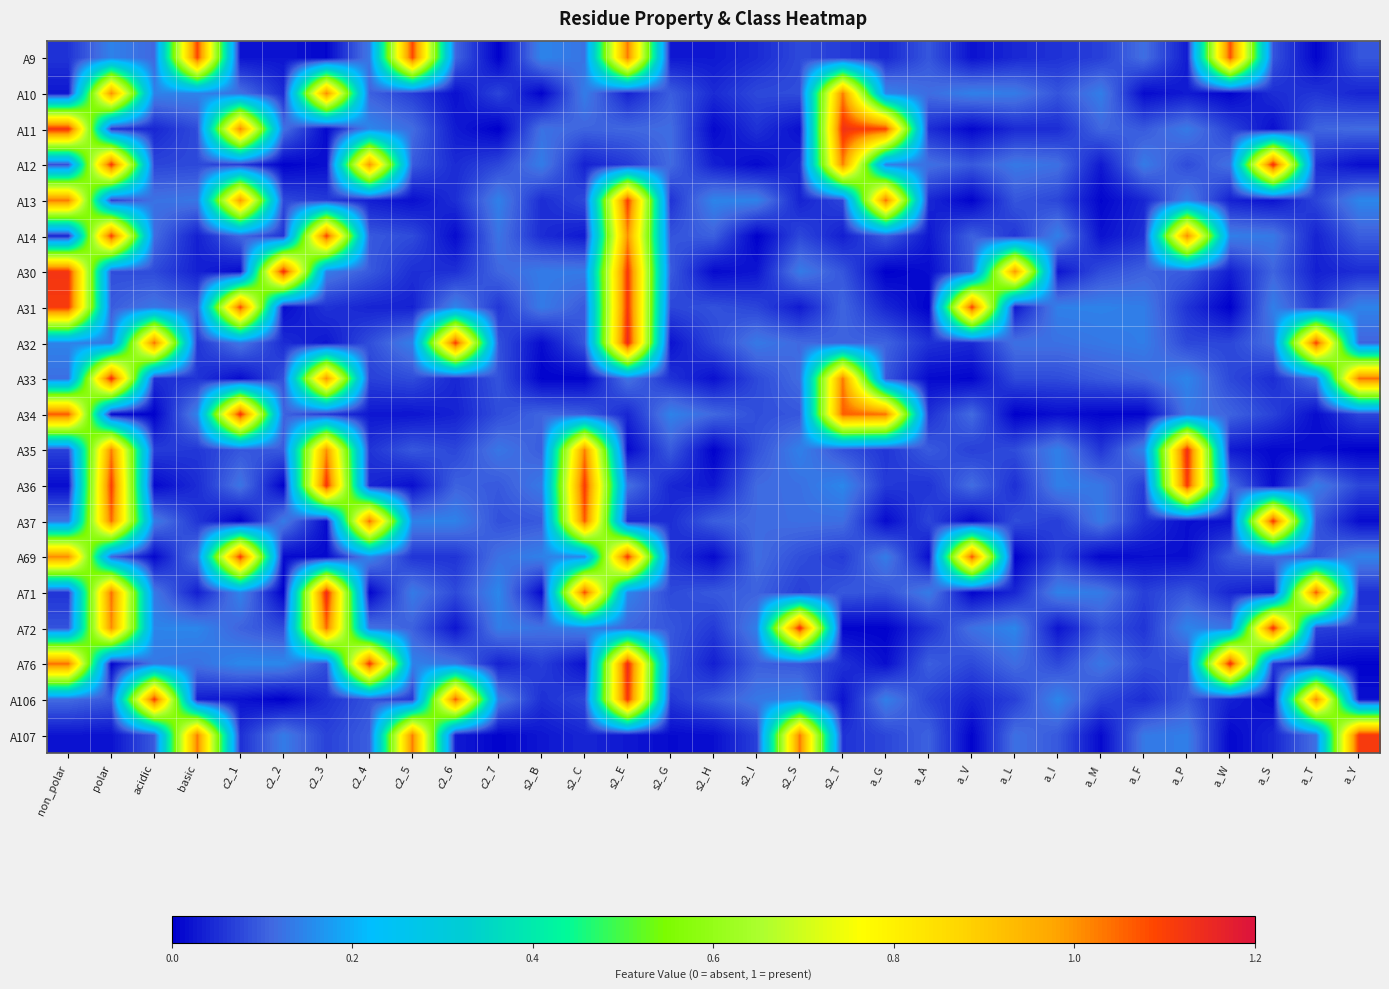

At which category is the sum across all series the highest?

s2_E